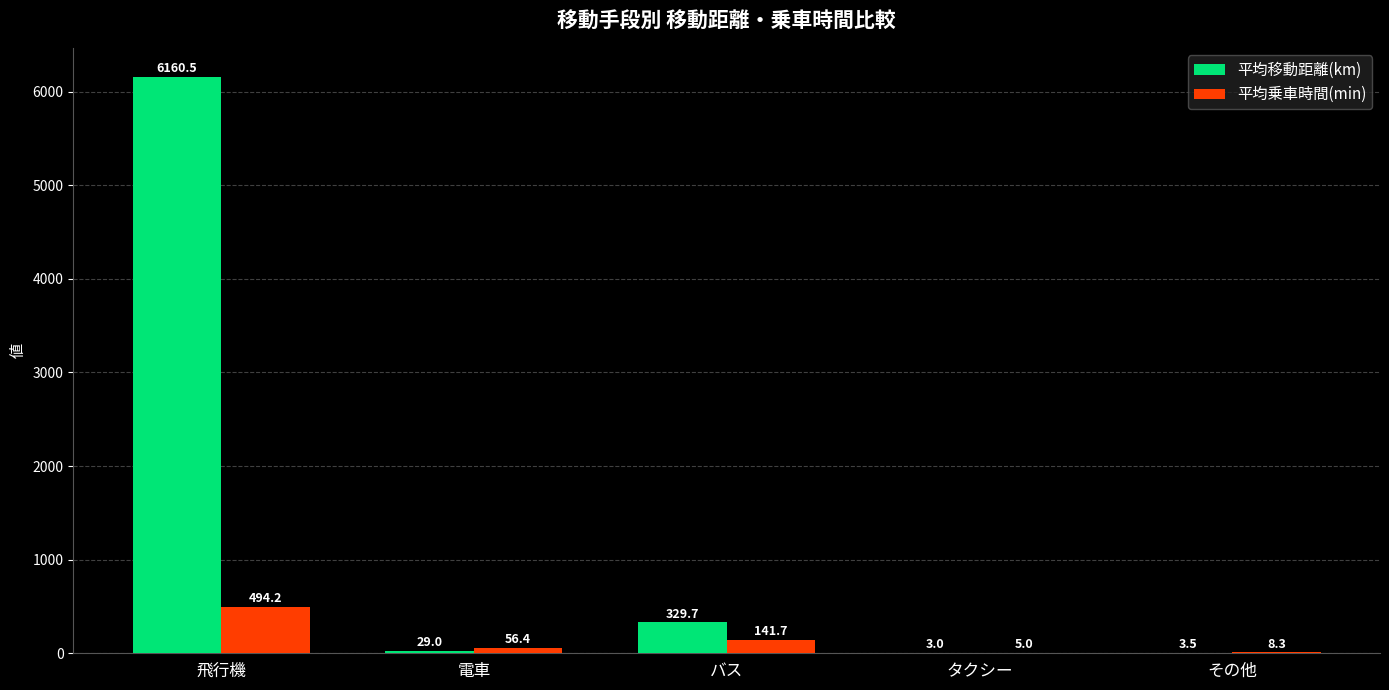

Is it true that 平均乗車時間(min) equals 5.0 at タクシー?

True